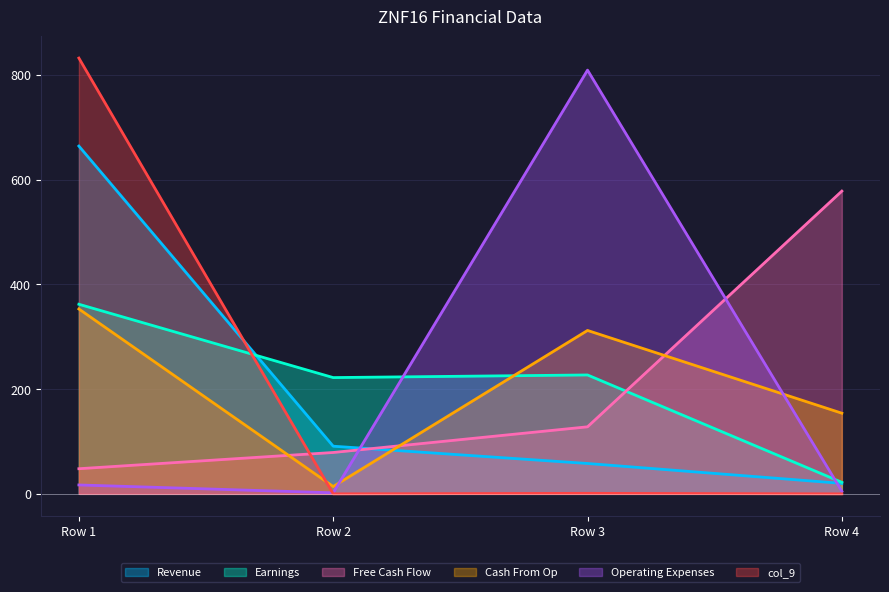

List the labels in order of Revenue value, smallest first.

Row 4, Row 3, Row 2, Row 1